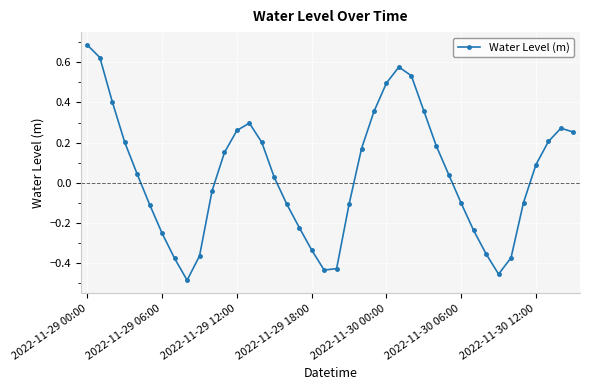

How many points are lower than both their immediate neighbors (excluding endpoints)?

3